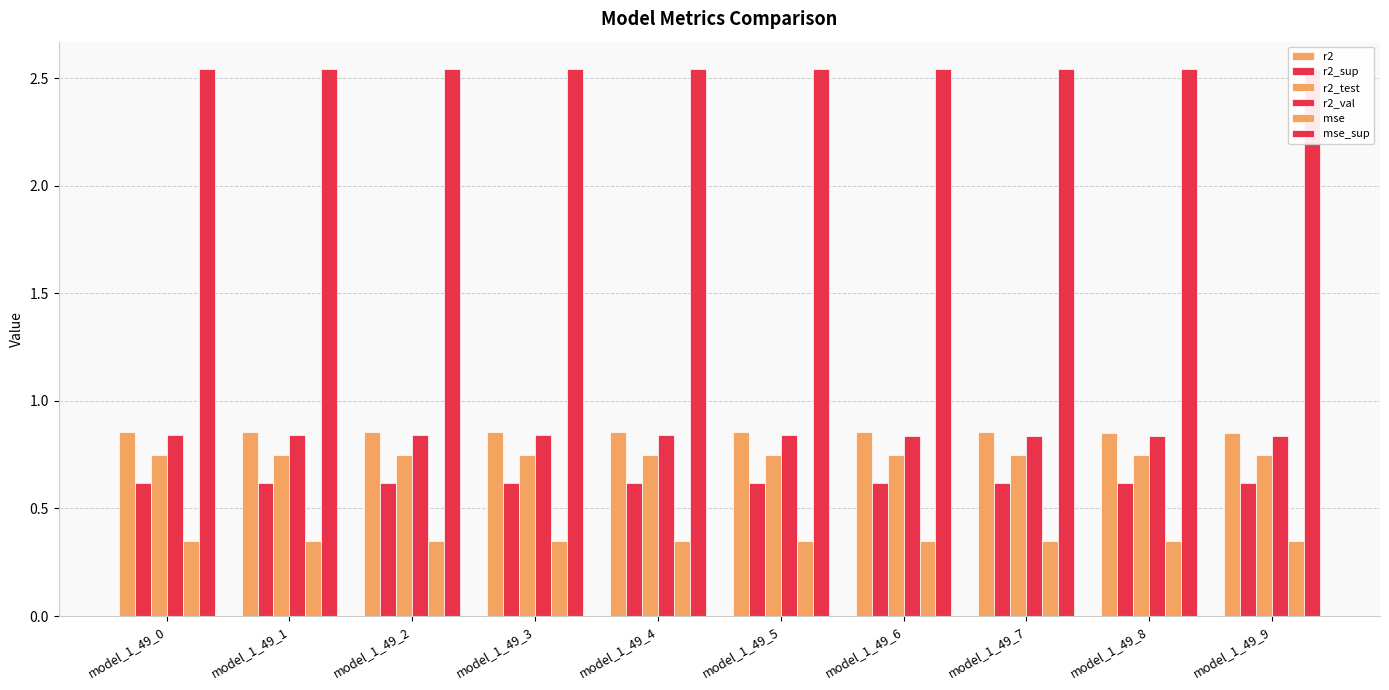

Rank the categories by r2_test value from highest to lowest.

model_1_49_9, model_1_49_8, model_1_49_7, model_1_49_6, model_1_49_5, model_1_49_4, model_1_49_3, model_1_49_2, model_1_49_1, model_1_49_0